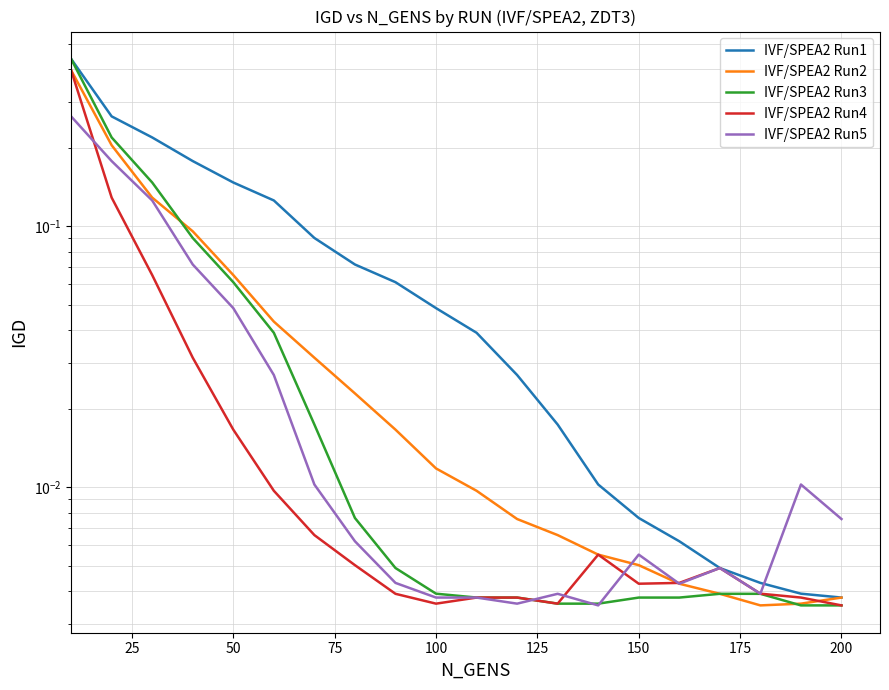

What is the sum of all IVF/SPEA2 Run5 values?

0.8